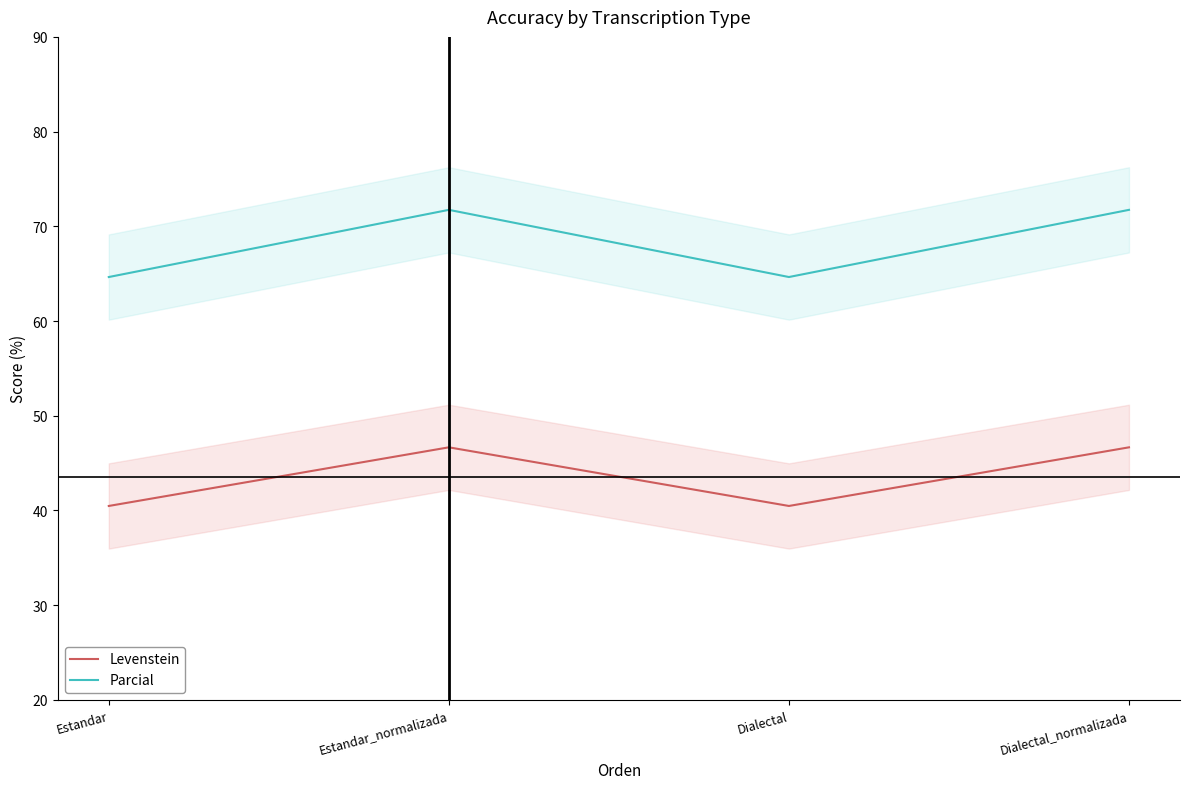

What is the label of the 4th point from the left?

Dialectal_normalizada